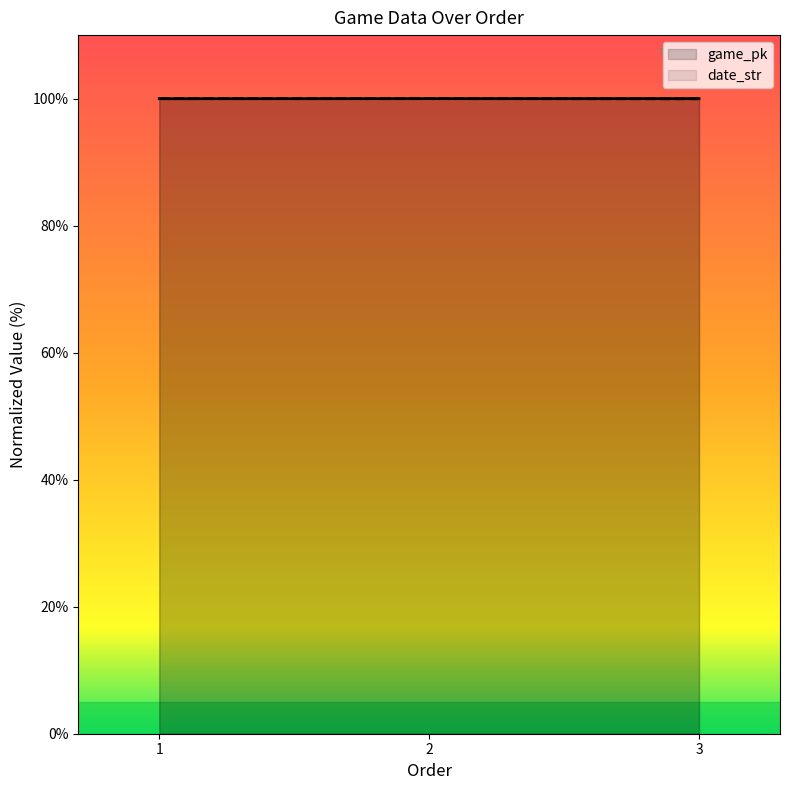

List the series in order of their peak value, highest first.

game_pk, date_str